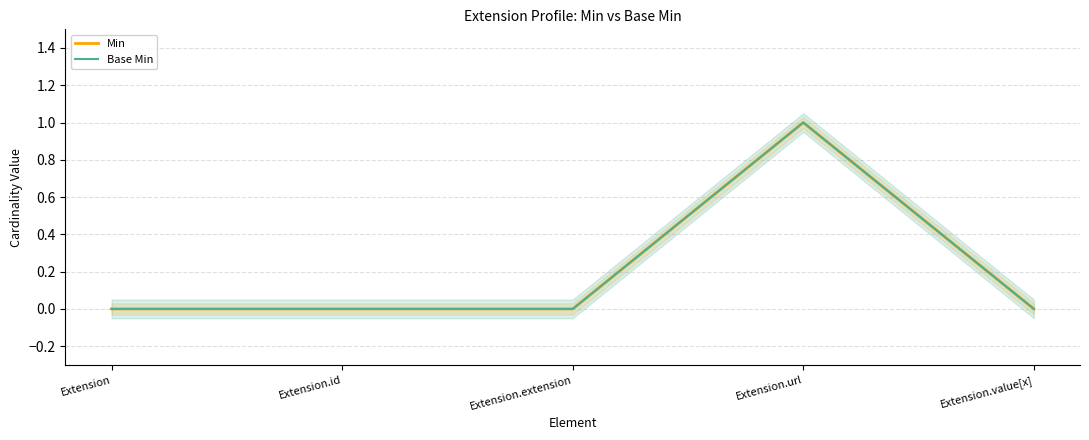

Rank the categories by Base Min value from lowest to highest.

Extension, Extension.id, Extension.extension, Extension.value[x], Extension.url